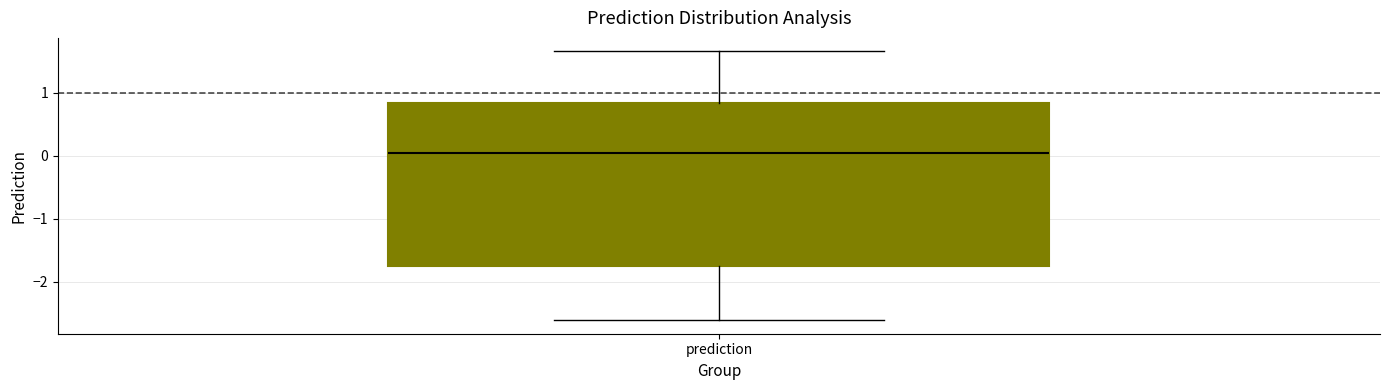

Transcribe this box plot: give where the median line is, the range the box spans, and where the two whiskers end, as read against the y-axis. The values are not printed on the chart, so give them approximately, as read against the axis.

median 0.0, box -1.7 to 0.8, whiskers -2.6 to 1.7